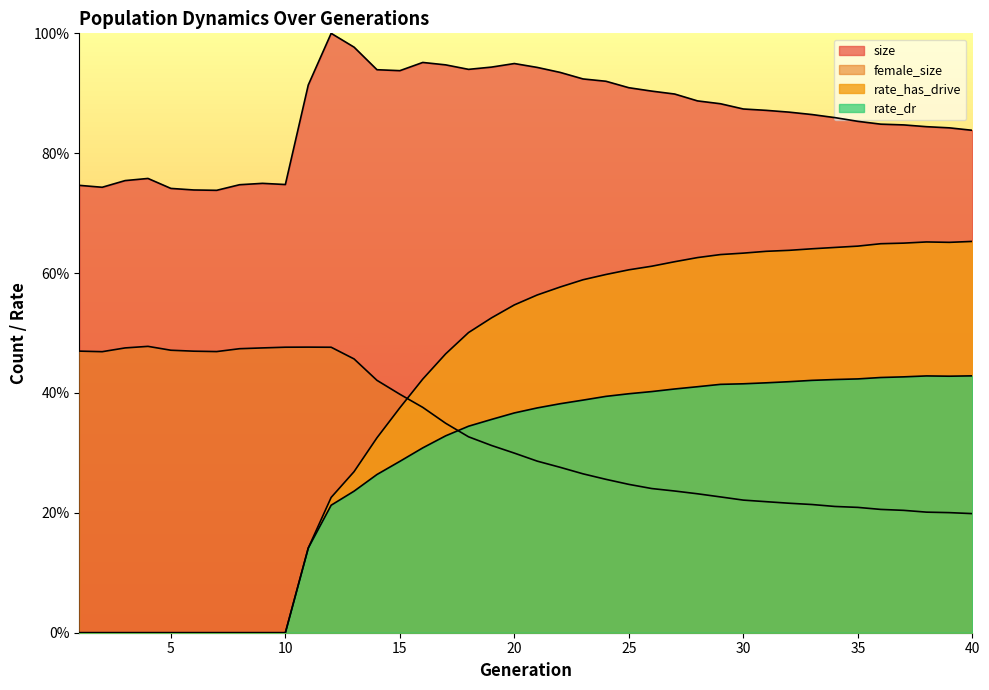

Is it true that rate_has_drive equals 0.0 at 8?

True